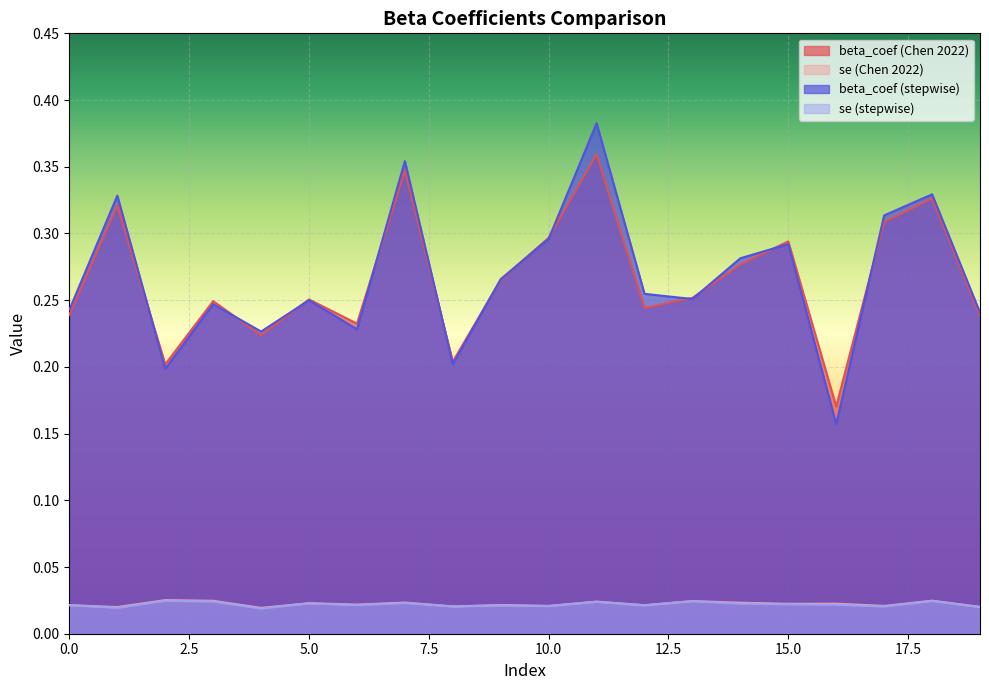

What is the value of the beta_coef (Chen 2022) point at the 2nd from the left?

0.3